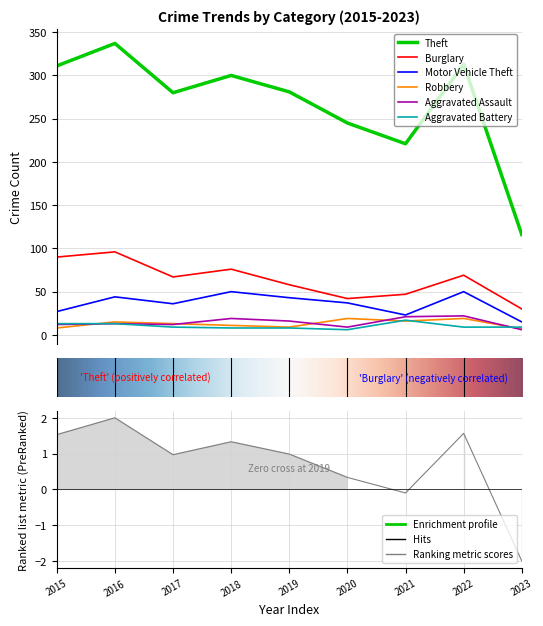

Which series has the widest spread of values?

Theft